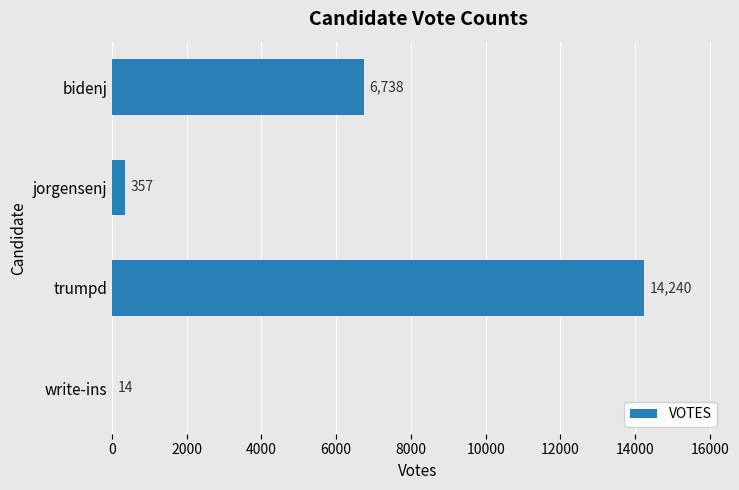

Reading top to bottom, what are all the values shown in this chart?

bidenj=6738	jorgensenj=357	trumpd=14240	write-ins=14